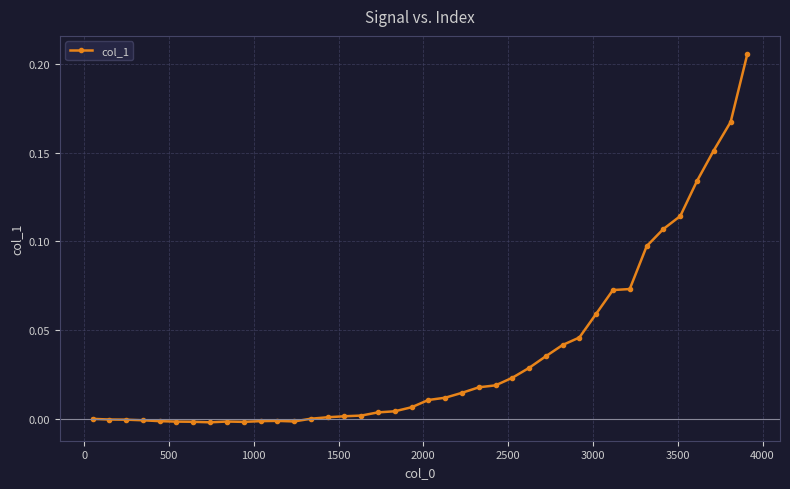

How many lines are shown in the chart?

1